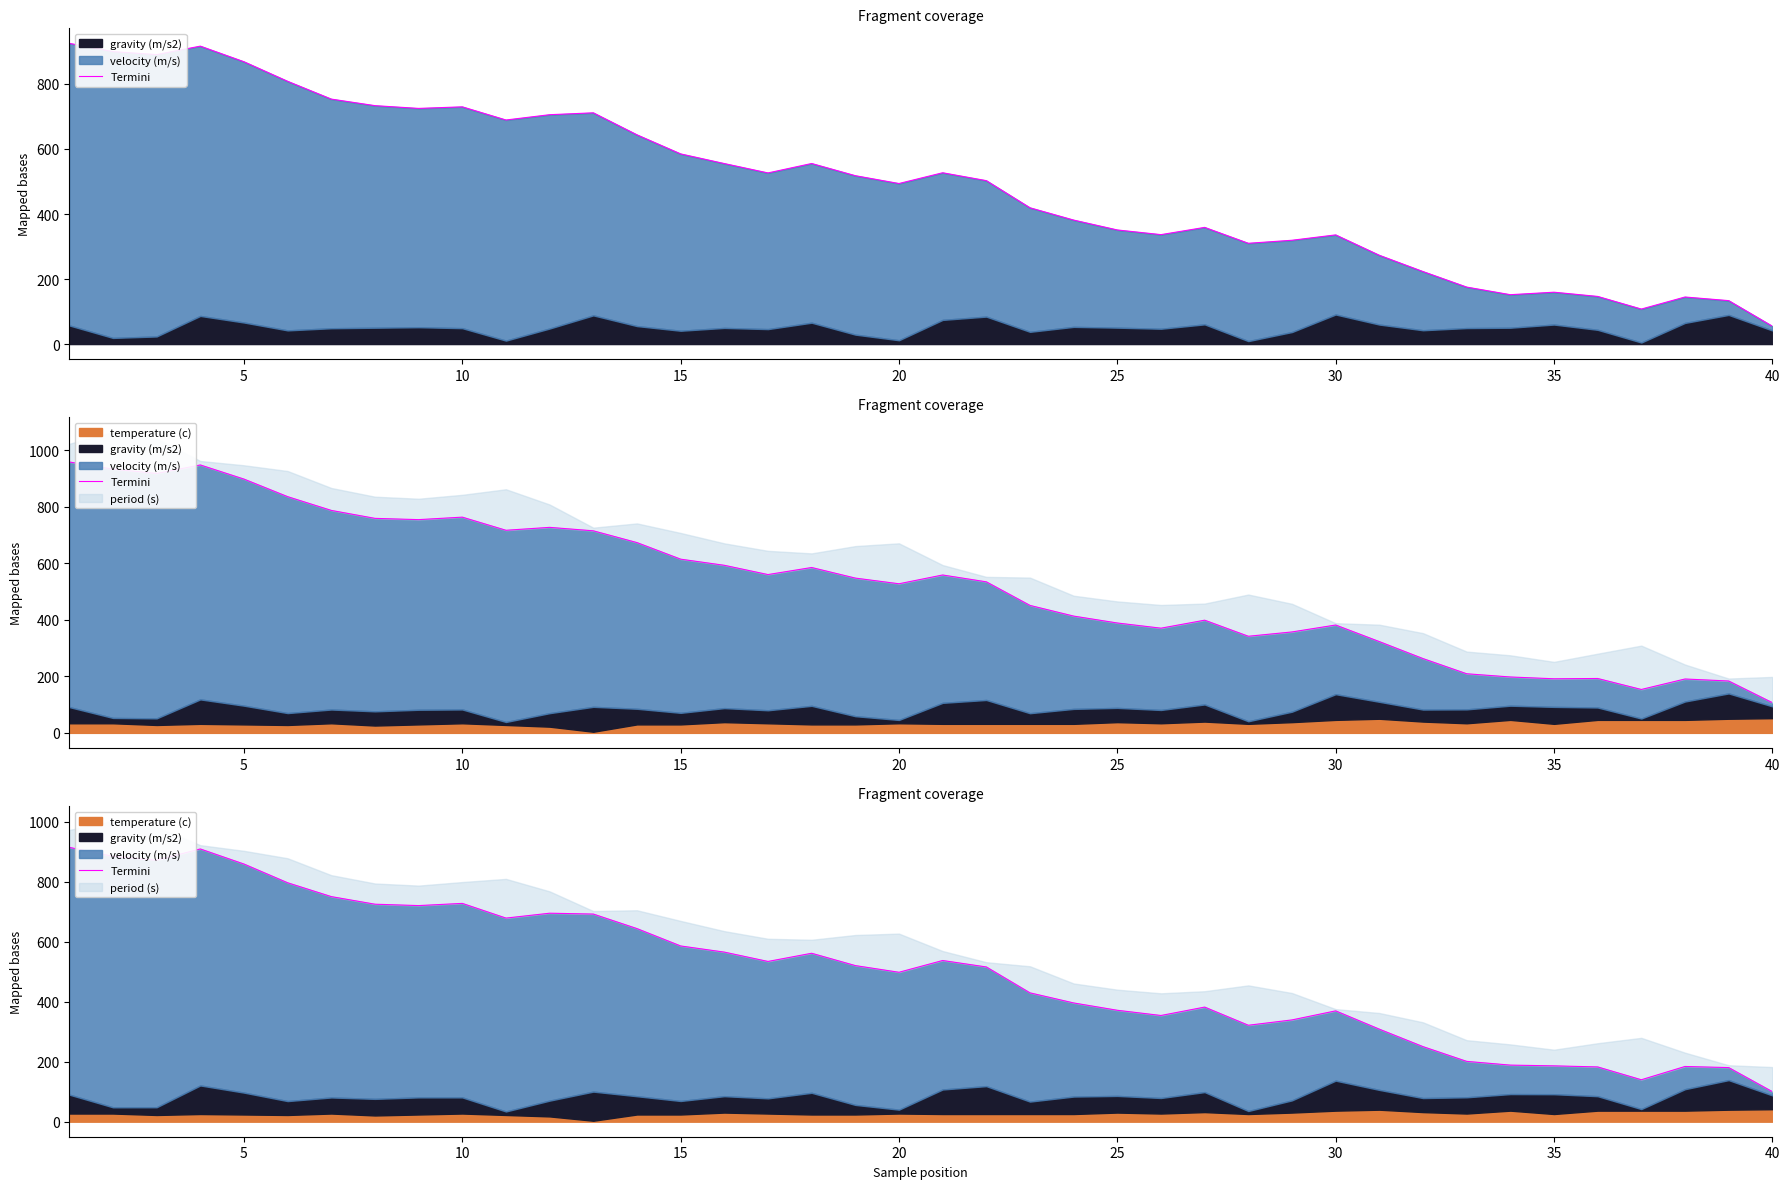

What is the greatest value displayed?

914.4